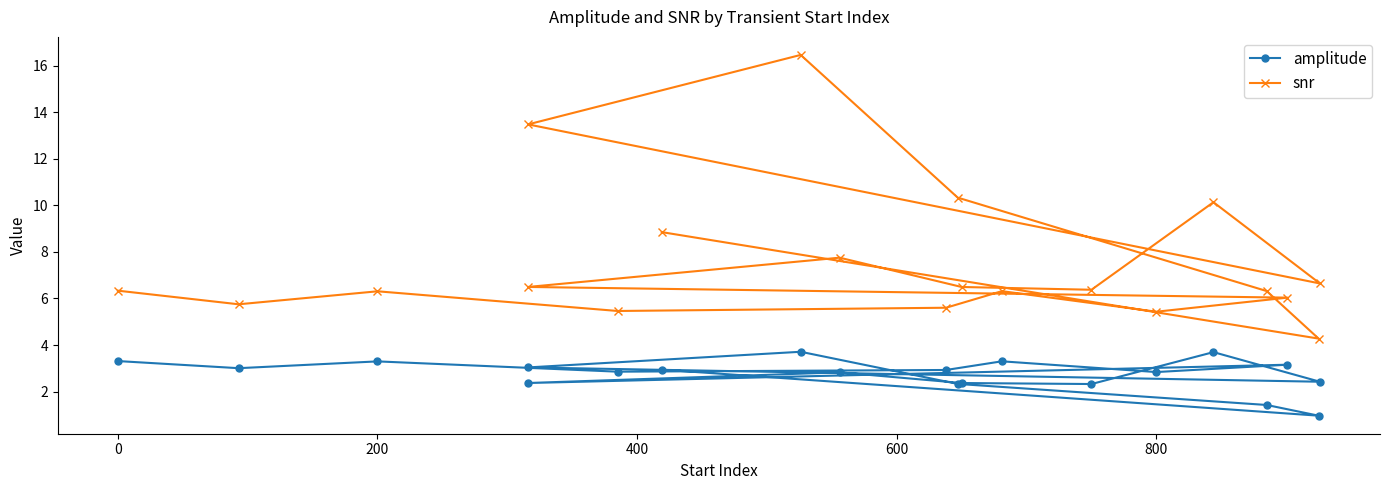

What are all the series names shown in the legend?

amplitude, snr